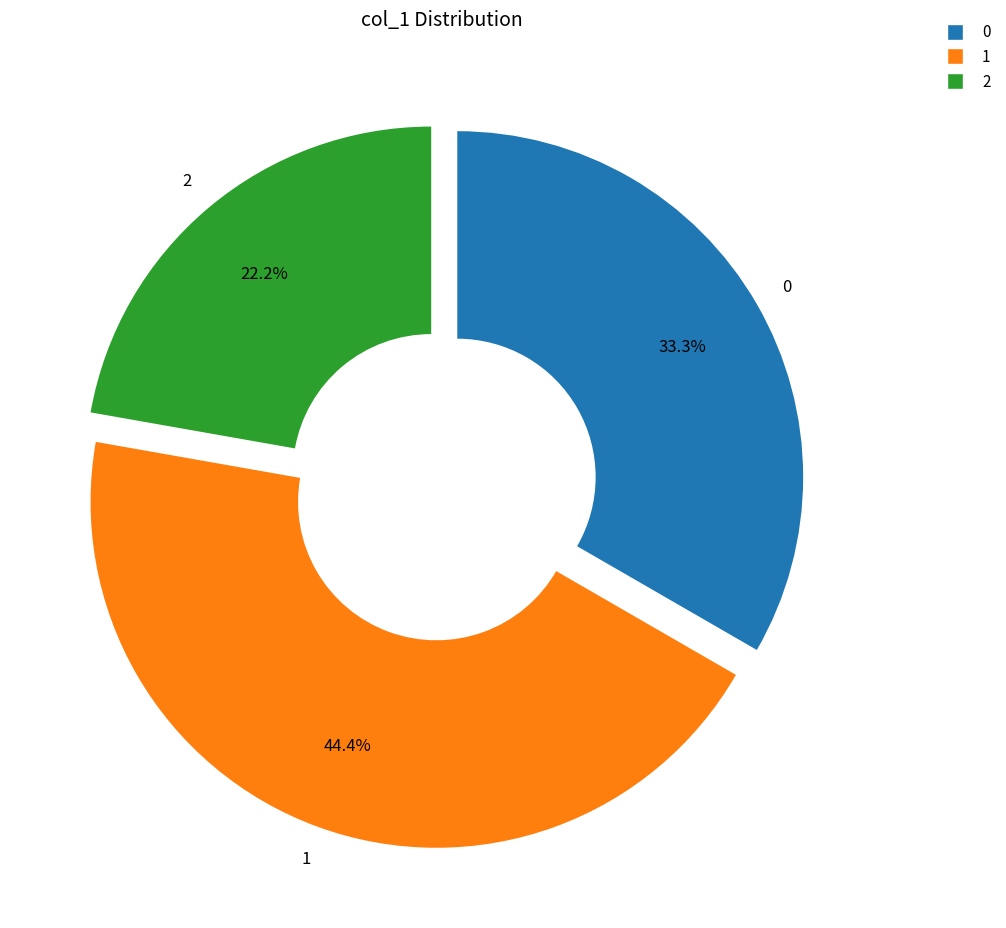

Does any single category account for the majority?

No